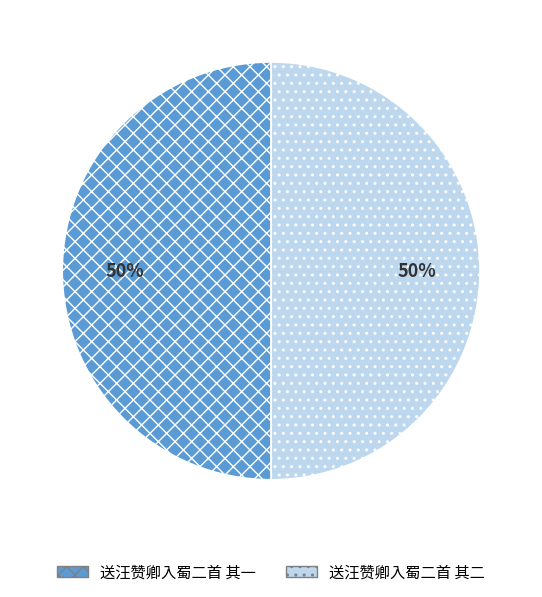

True or false: 送汪赞卿入蜀二首 其二 accounts for 50% of the total.

True